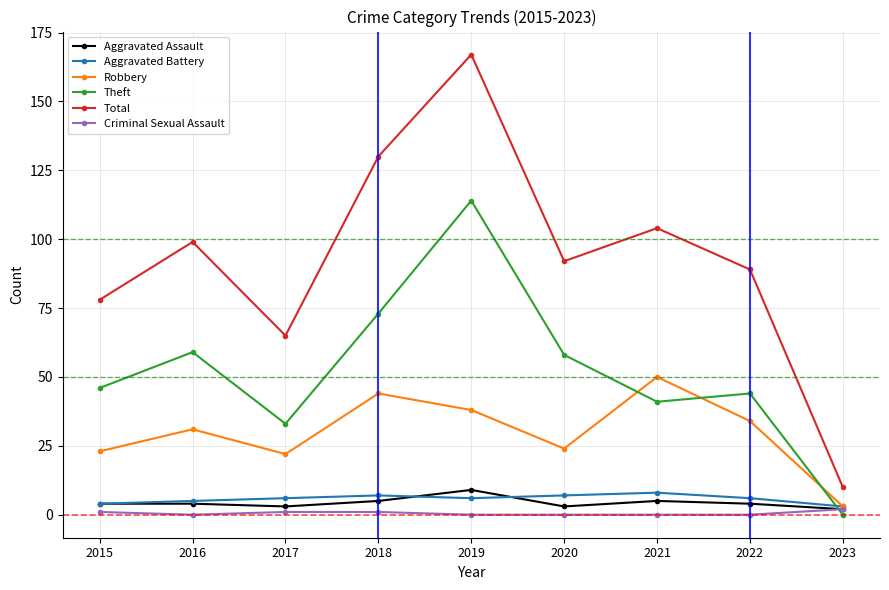

Reading left to right, what are all the values shown in this chart?

Aggravated Assault: 2015=4	2016=4	2017=3	2018=5	2019=9	2020=3	2021=5	2022=4	2023=2
Aggravated Battery: 2015=4	2016=5	2017=6	2018=7	2019=6	2020=7	2021=8	2022=6	2023=3
Robbery: 2015=23	2016=31	2017=22	2018=44	2019=38	2020=24	2021=50	2022=34	2023=3
Theft: 2015=46	2016=59	2017=33	2018=73	2019=114	2020=58	2021=41	2022=44	2023=0
Total: 2015=78	2016=99	2017=65	2018=130	2019=167	2020=92	2021=104	2022=89	2023=10
Criminal Sexual Assault: 2015=1	2016=0	2017=1	2018=1	2019=0	2020=0	2021=0	2022=0	2023=2